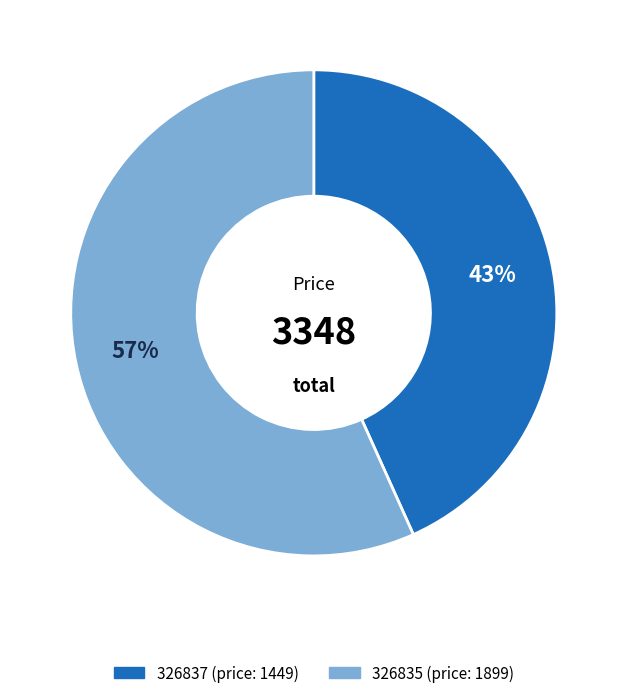

What is the smallest slice in the pie chart?

326837